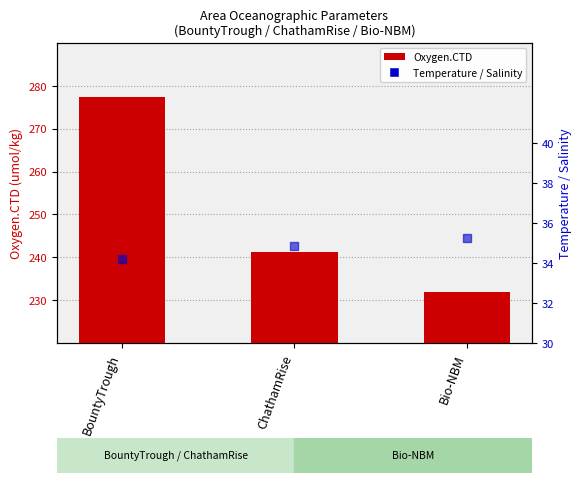

Is the value of Temperature.CTD at BountyTrough greater than the value of Oxygen.CTD at BountyTrough?

No